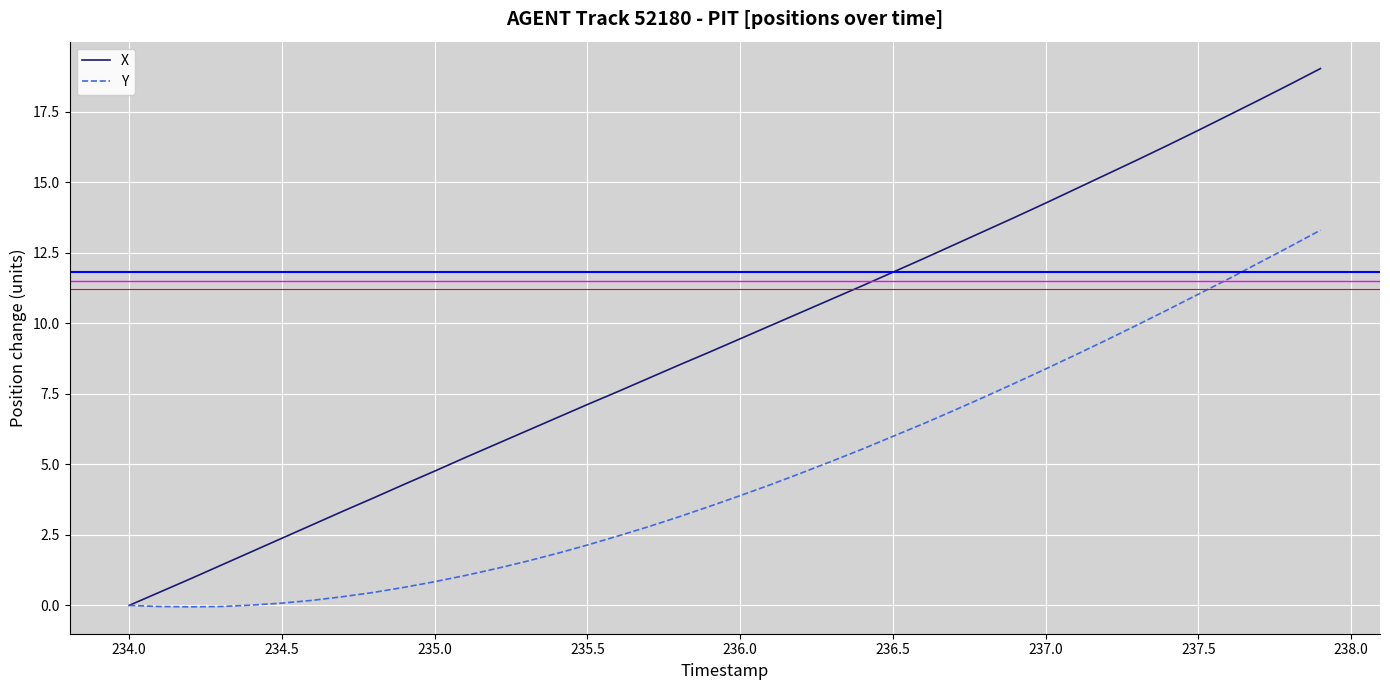

Which series has the largest range (max minus min)?

X